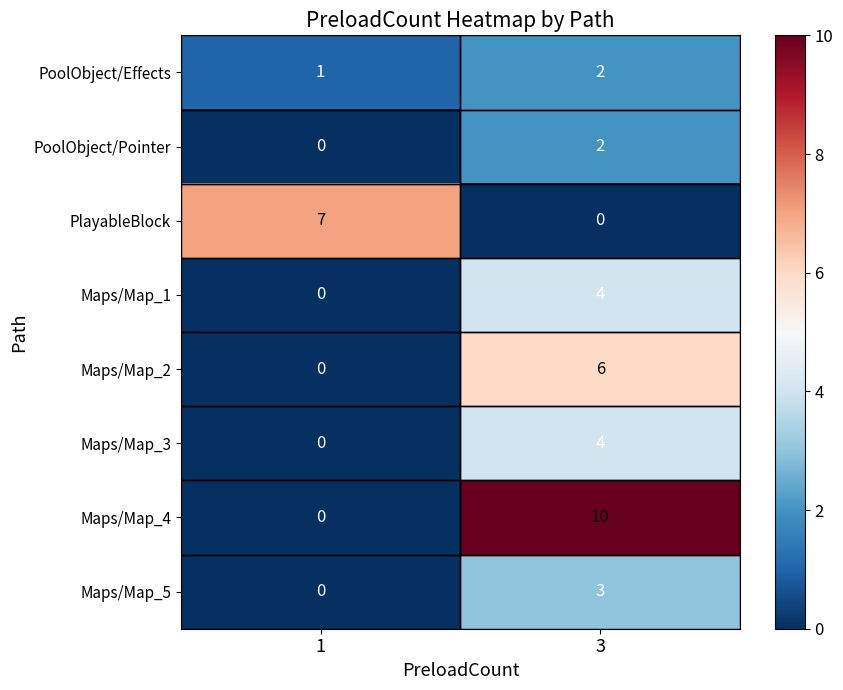

At which category does the chart reach its peak across all series?

3